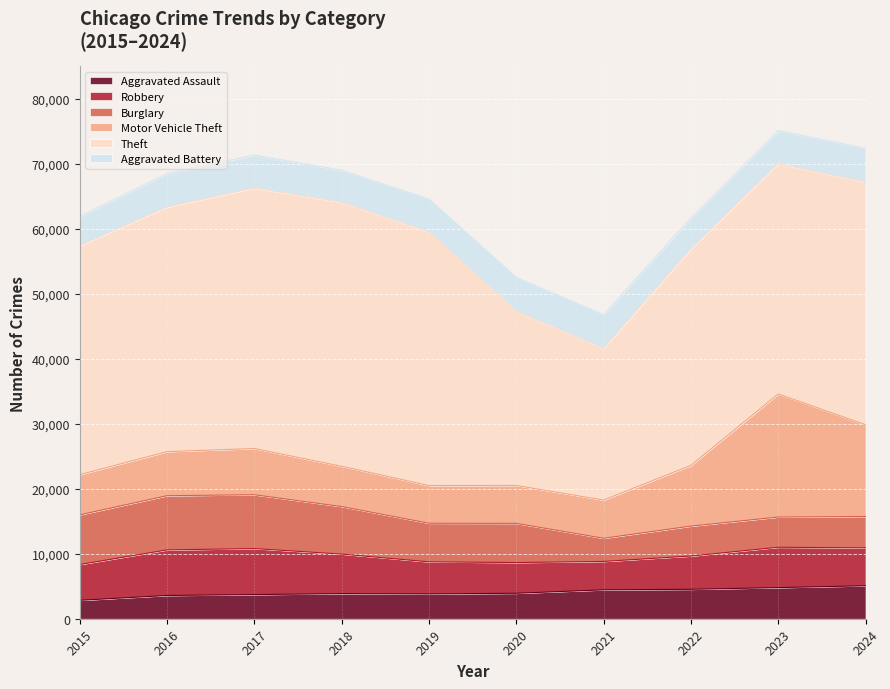

Does the chart display data point markers on the line(s)?

No